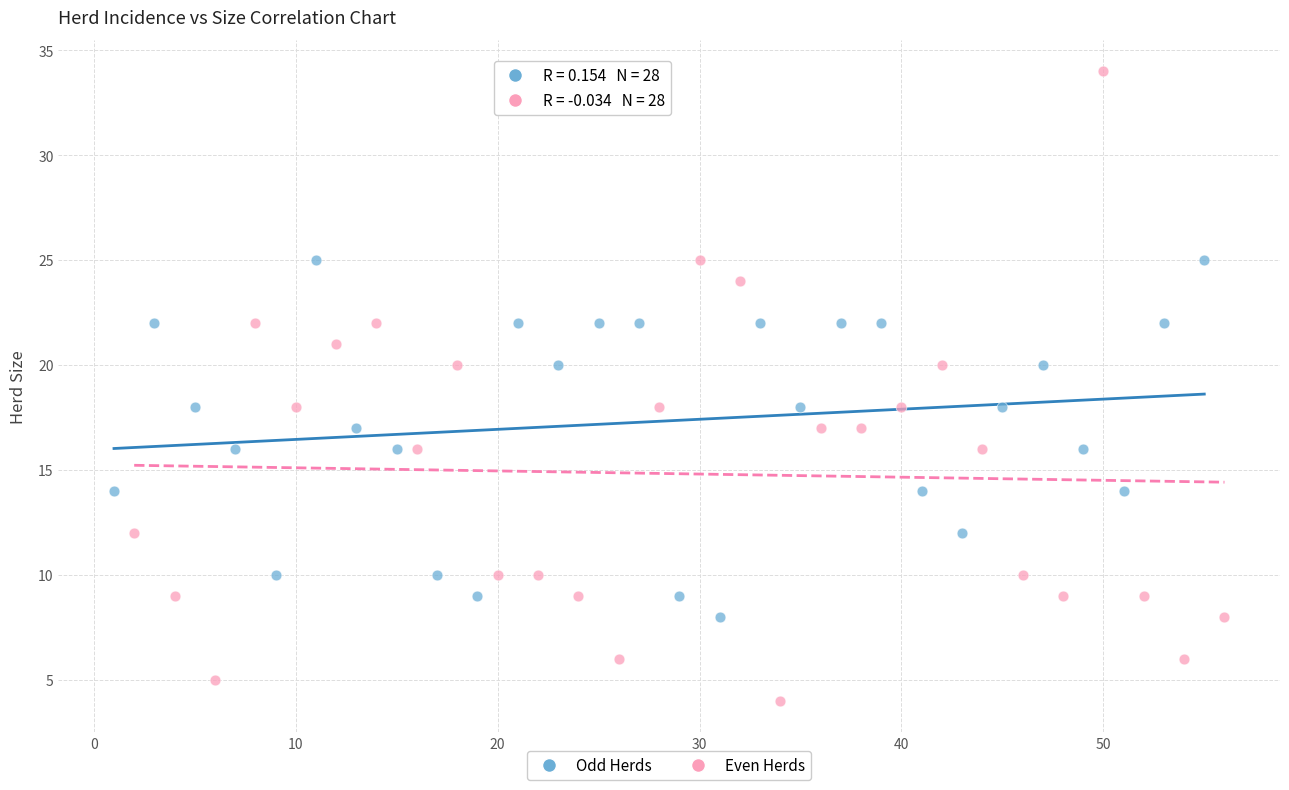

Which series has the largest Y range (max minus min)?

Even Herds